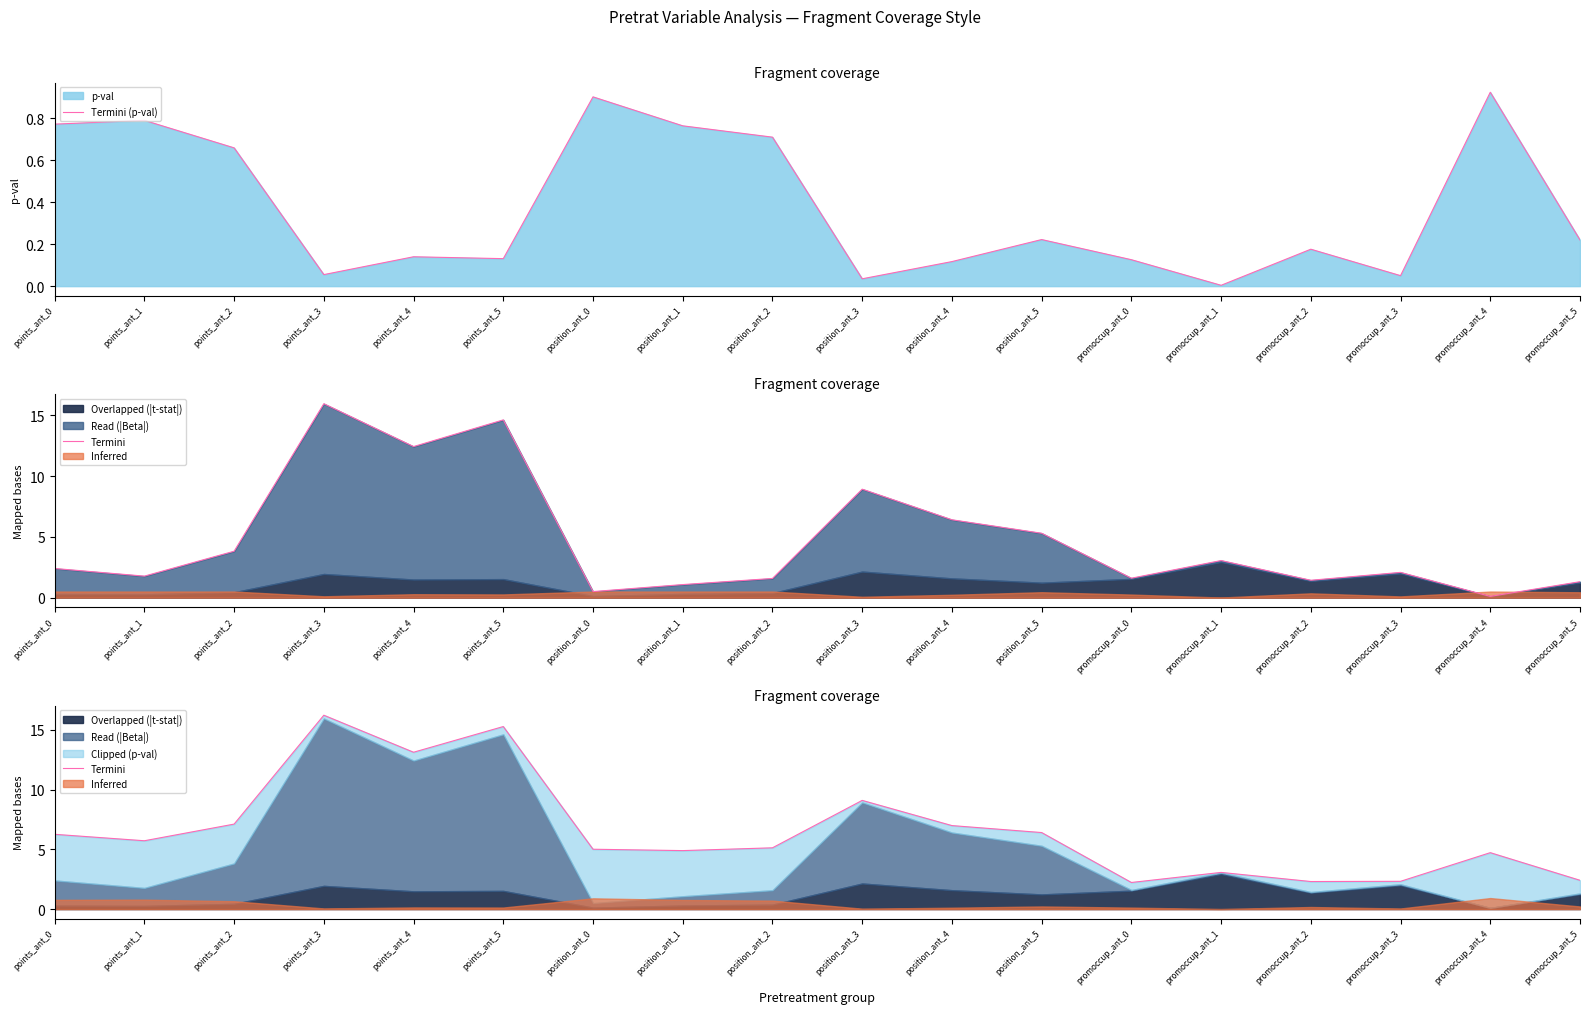

True or false: Termini (p-val) has a value of 0.0 at points_ant_3.

False